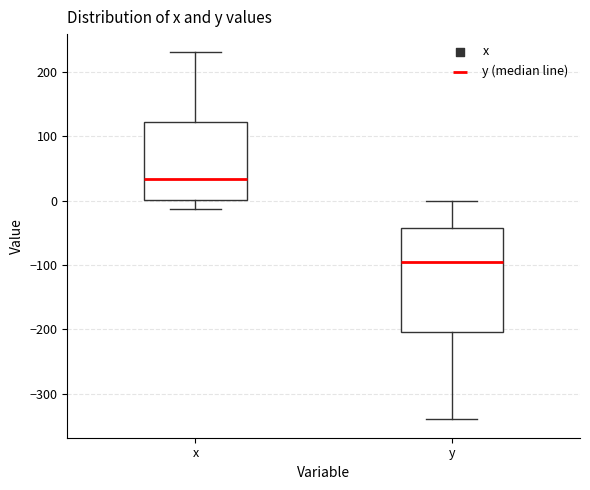

Where does the upper whisker of the box for y end on the y-axis? The values are not printed on the chart, so give them approximately, as read against the axis.

0